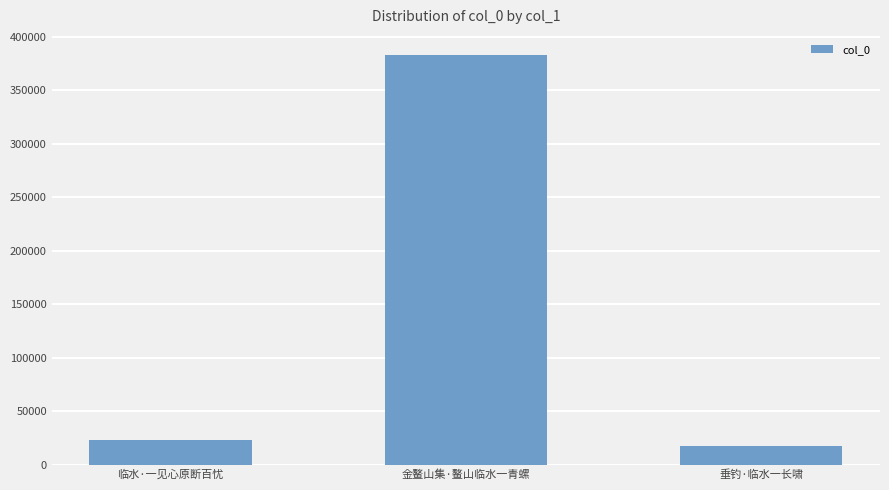

What position from the right is 临水·一见心原断百忧?

3